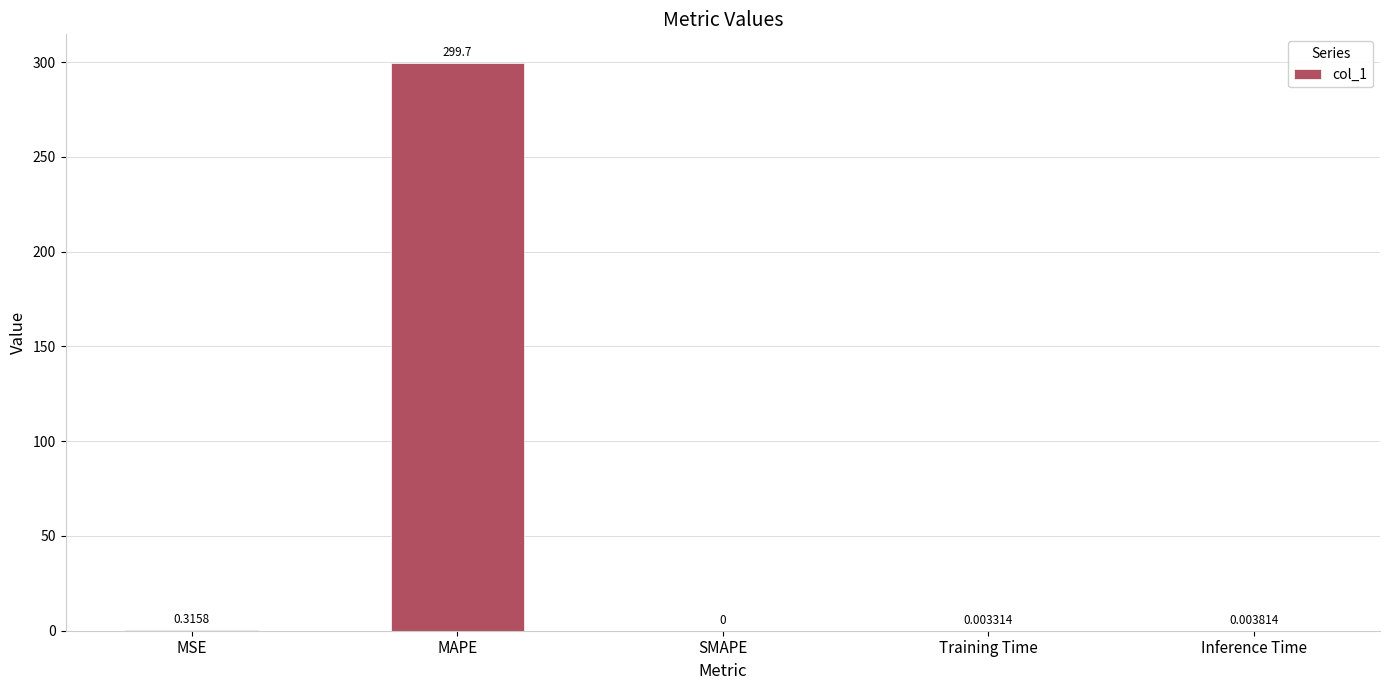

Between MSE and Training Time, which is larger?

MSE